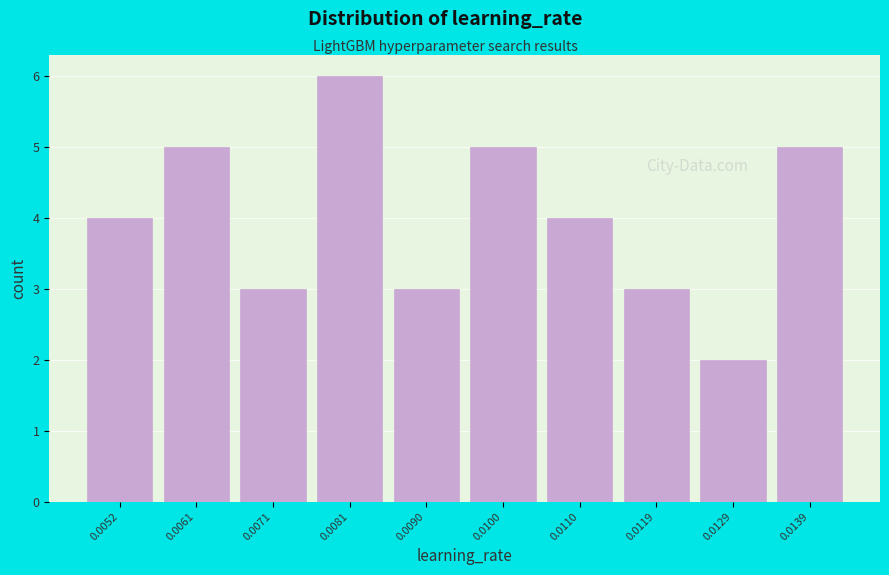

Reading right to left, what are all the values shown in this chart?

5	2	3	4	5	3	6	3	5	4